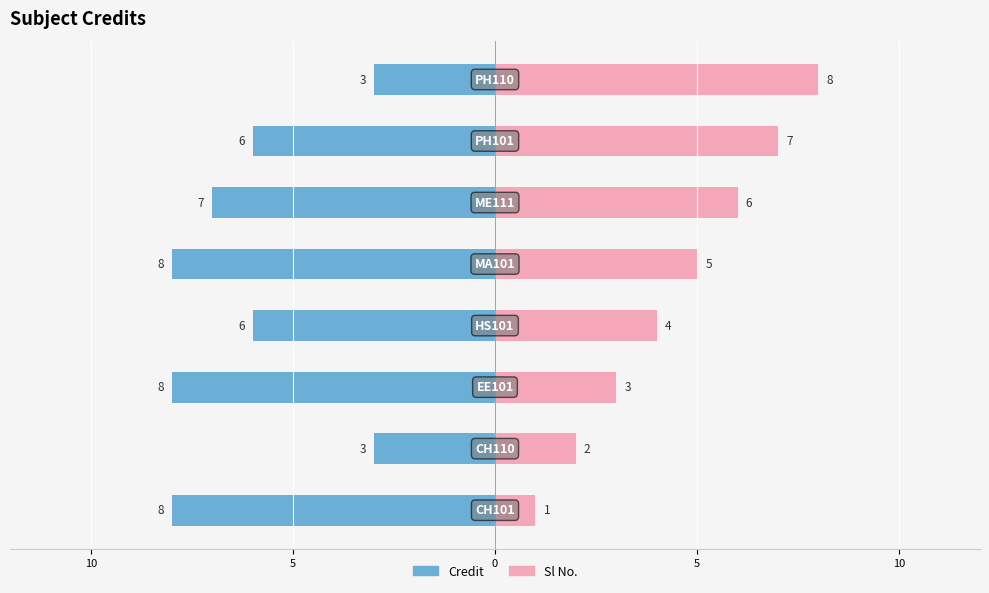

What is the difference between the maximum and minimum values in the Sl No. series?

7